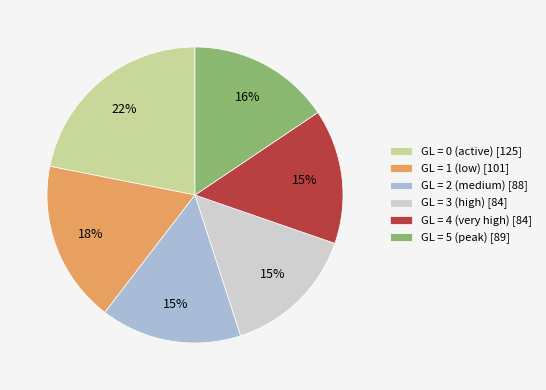

What percentage is the GL = 0 (active) [125] slice, to the nearest percent?

22%